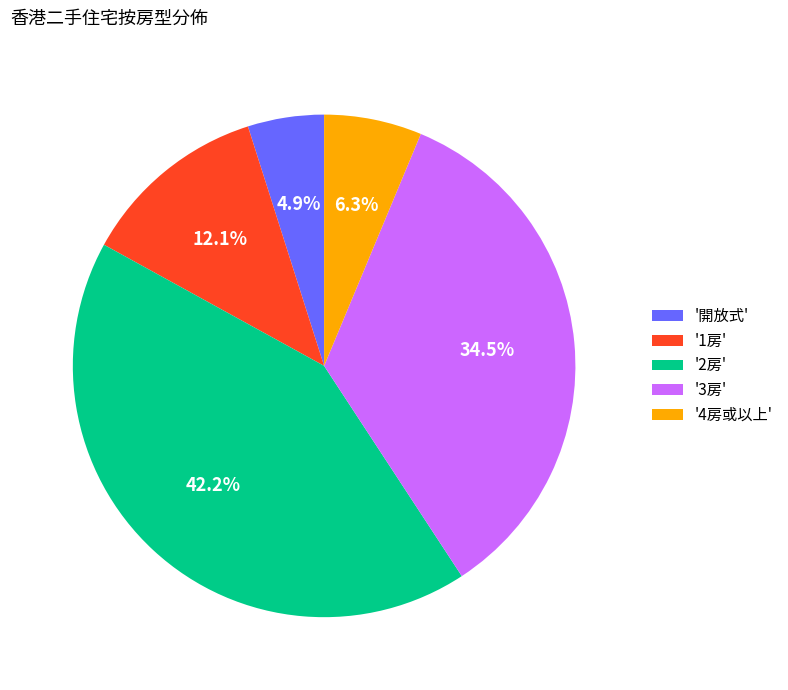

What percentage is NOT represented by '2房'?

57.8%